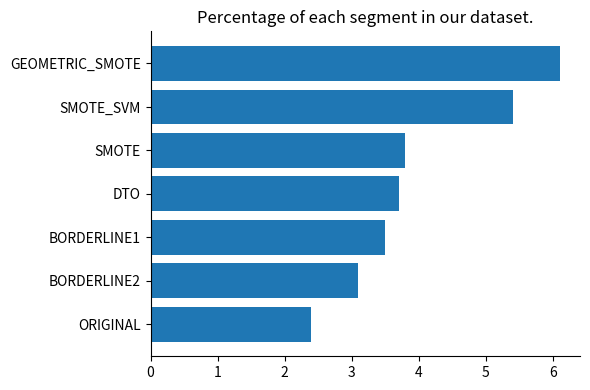

How many bars are there in total?

7